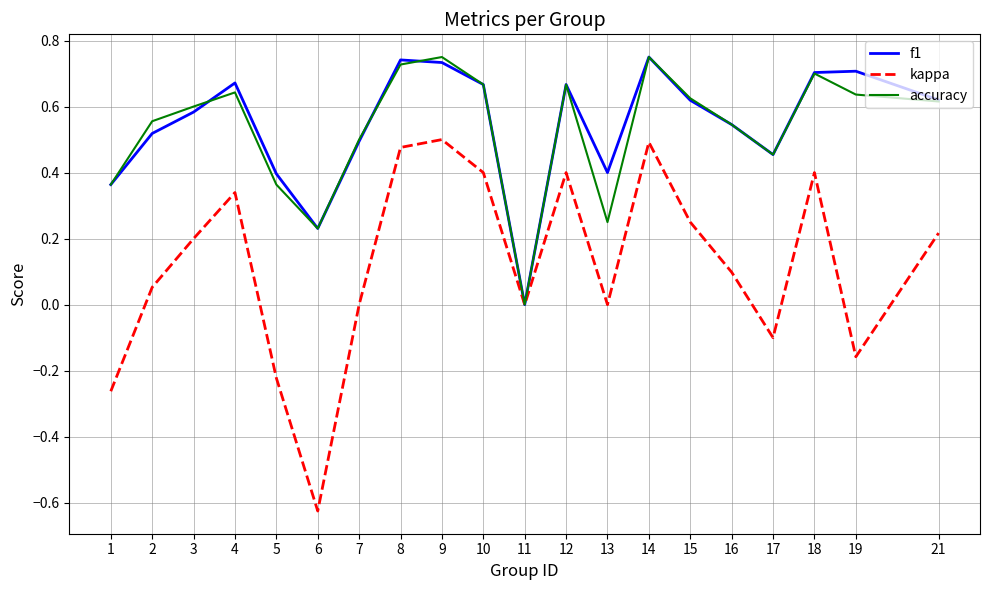

Which label corresponds to the smallest value in the chart?

6